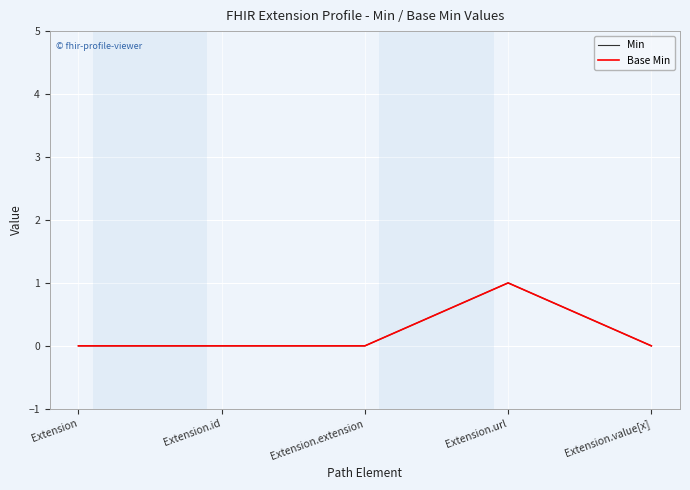

Is this an area chart (filled region under the line)?

No